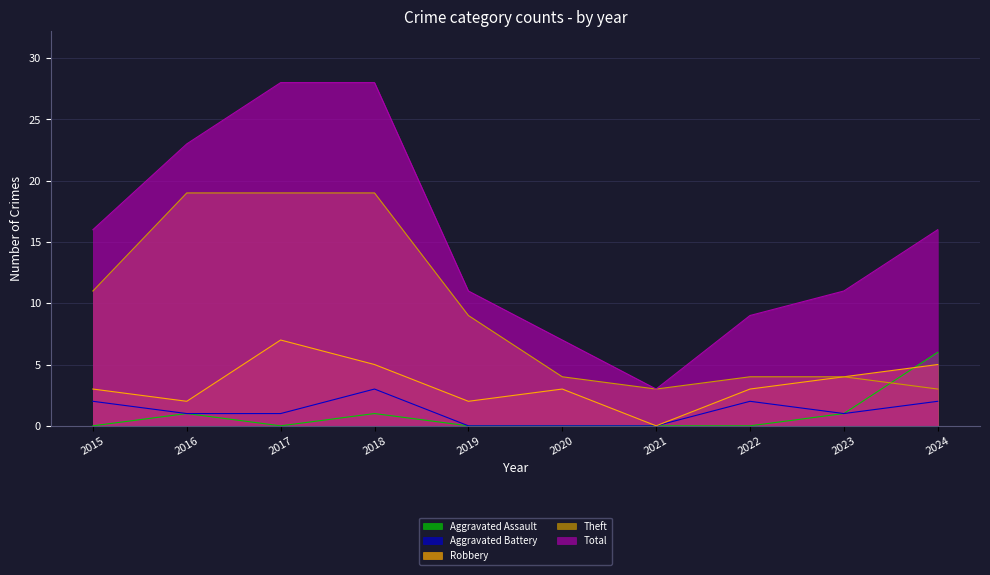

What is the total value across all series at 2022?

18